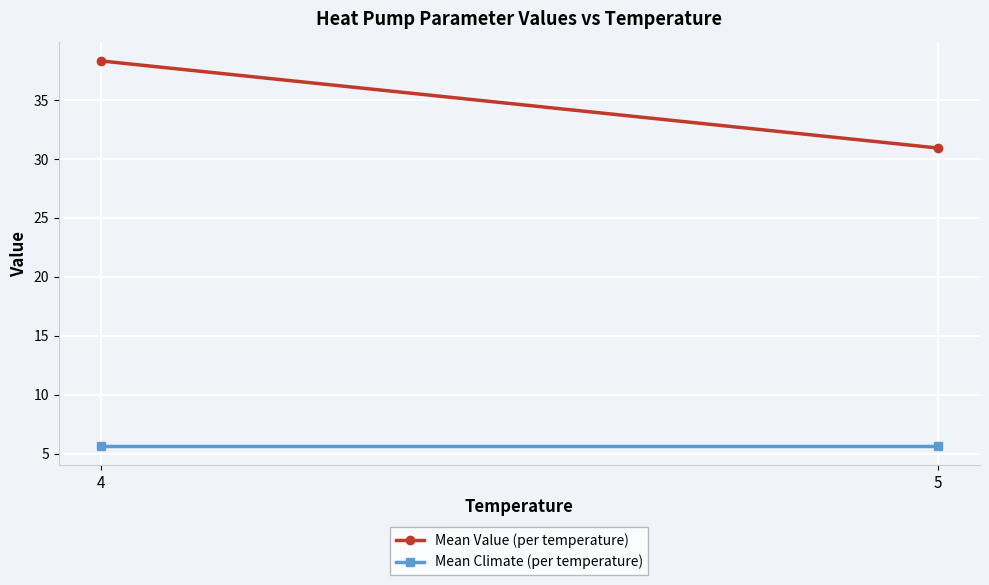

What is the value of the Mean Value (per temperature) point at the 2nd from the left?

30.9